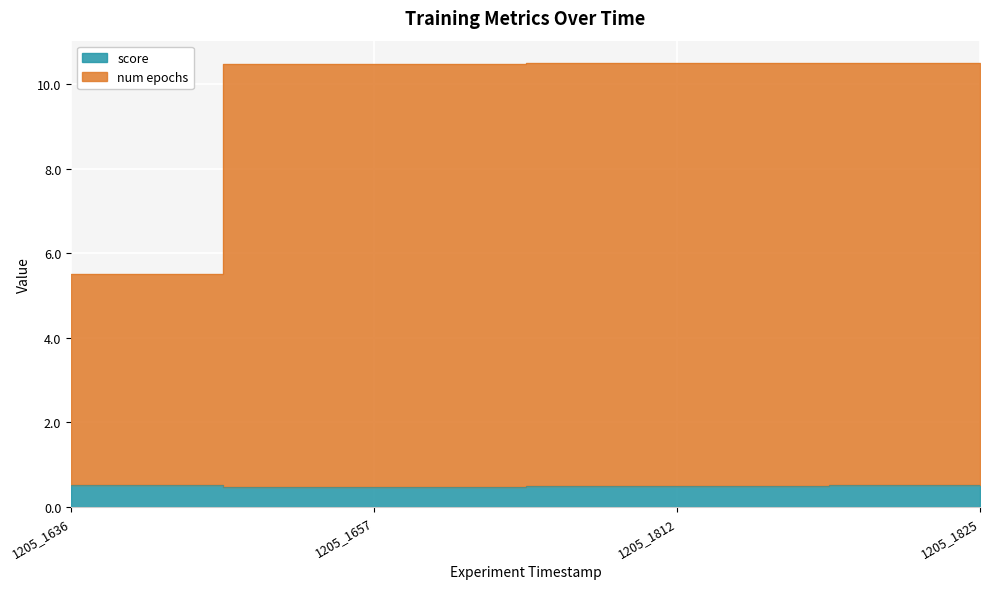

True or false: num epochs and score cross at least once.

False